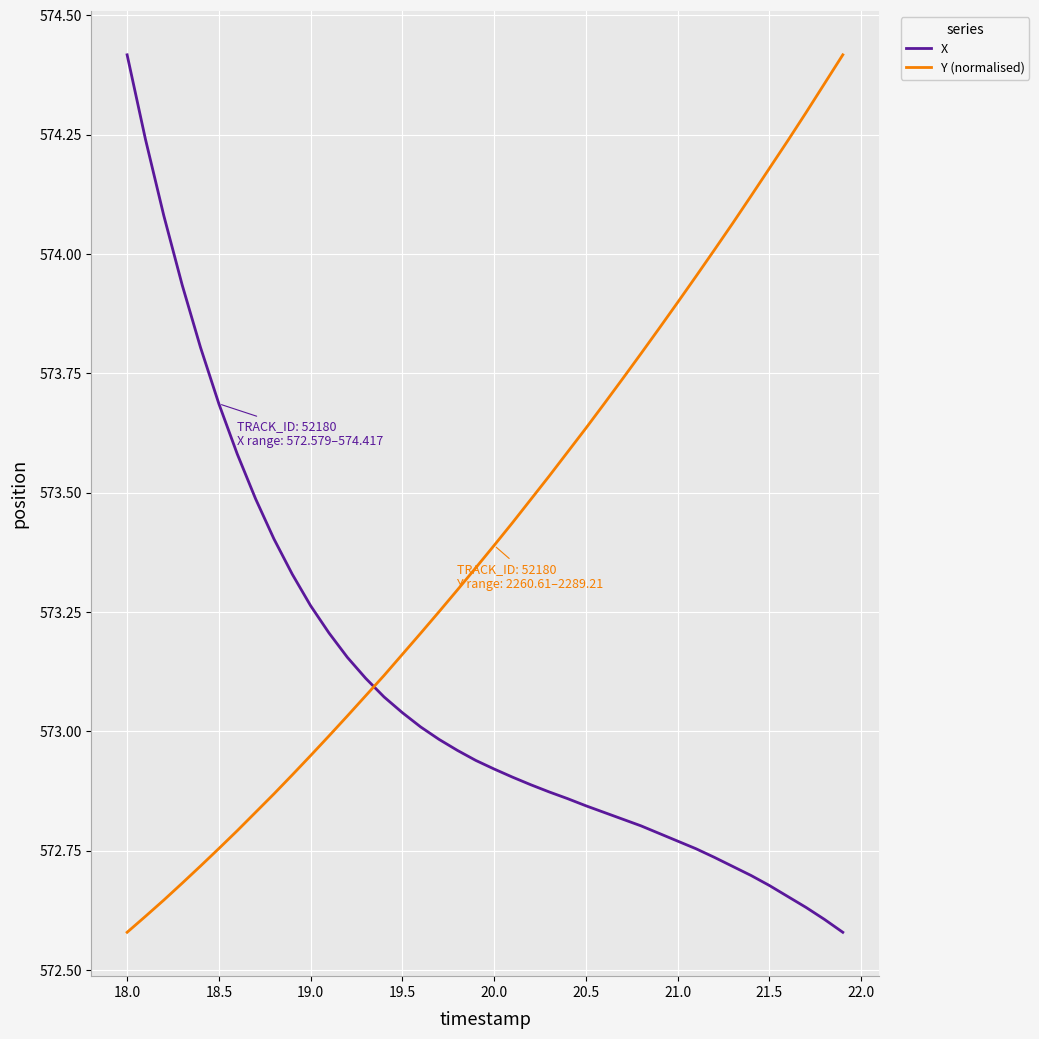

Which series ends up on top after the final intersection of Y (normalised) and X?

Y (normalised)